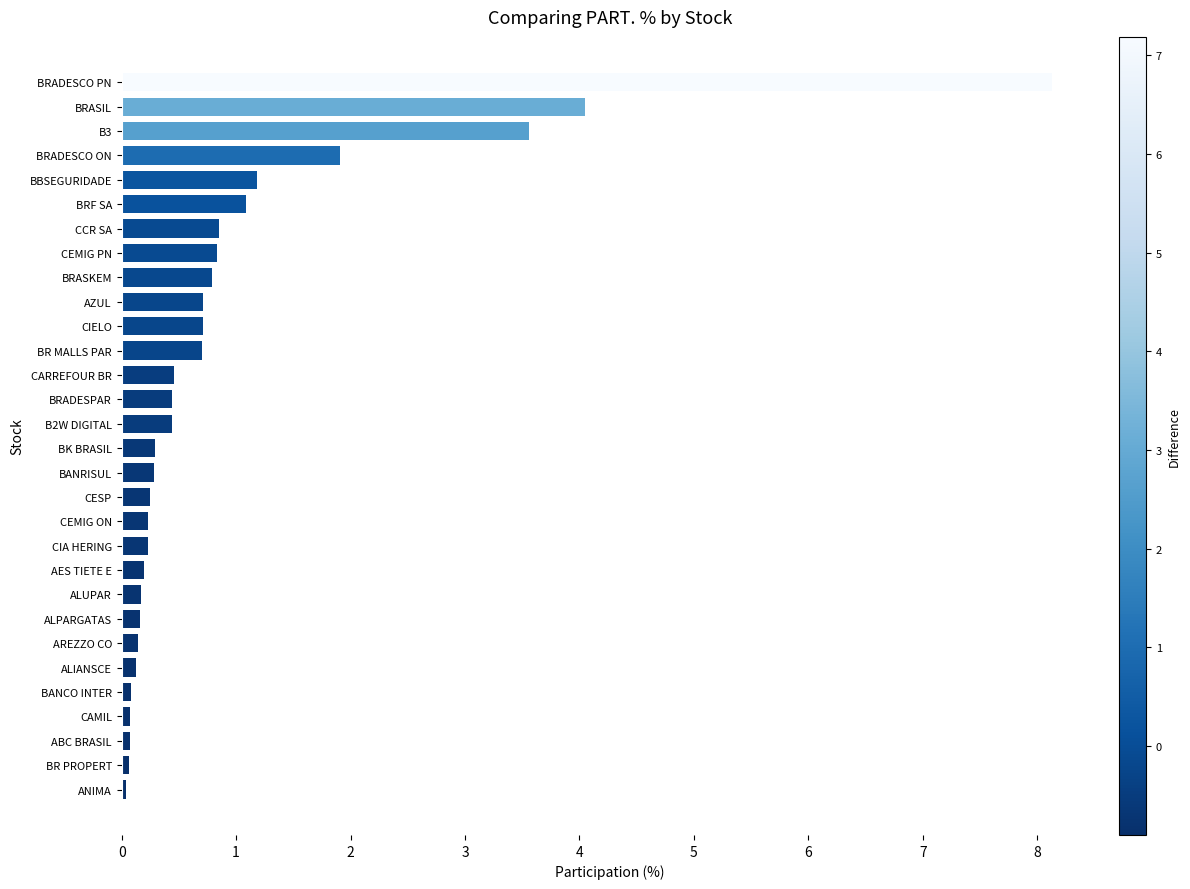

What is the average value?

0.9